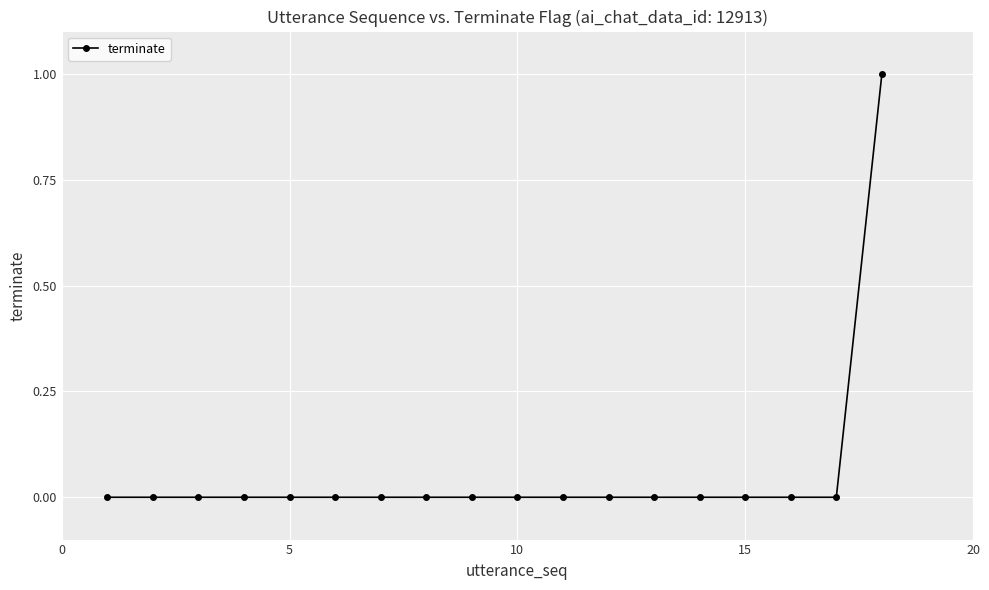

Is this an area chart (filled region under the line)?

No